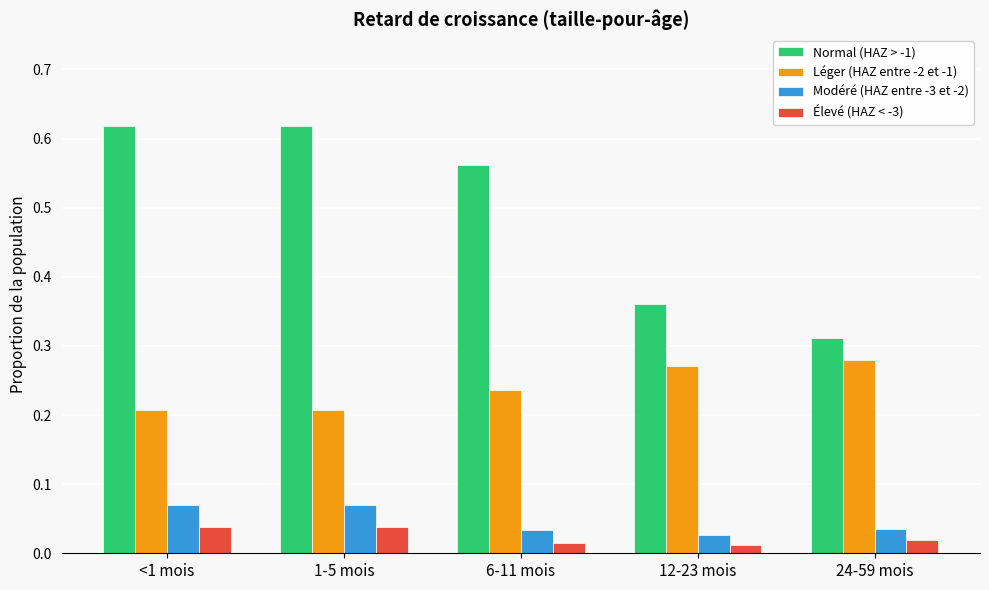

Does the chart contain stacked bars?

No